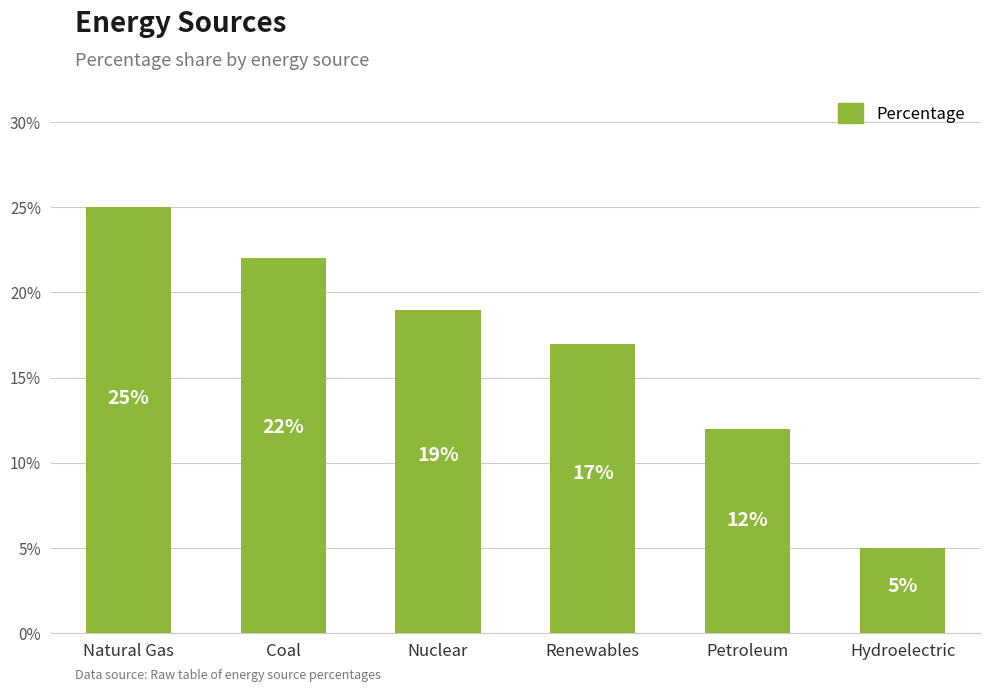

What is the maximum value shown in the chart?

25